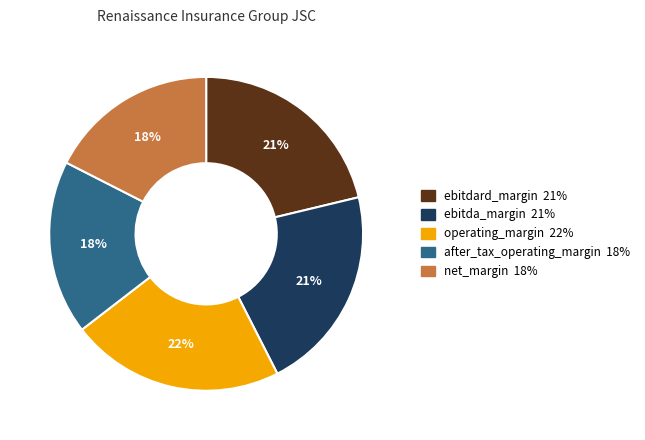

To the nearest percent, what is the average slice percentage?

20%